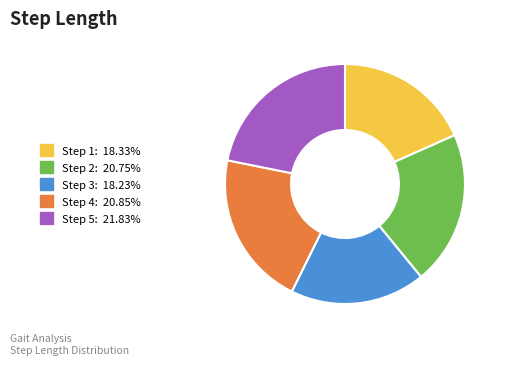

Is there a majority slice in this chart?

No